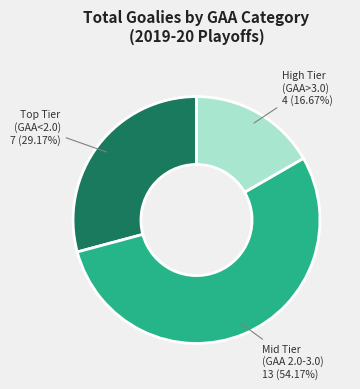

Is the sum of High Tier (GAA>3.0) and Mid Tier (GAA 2.0-3.0) greater than half?

Yes